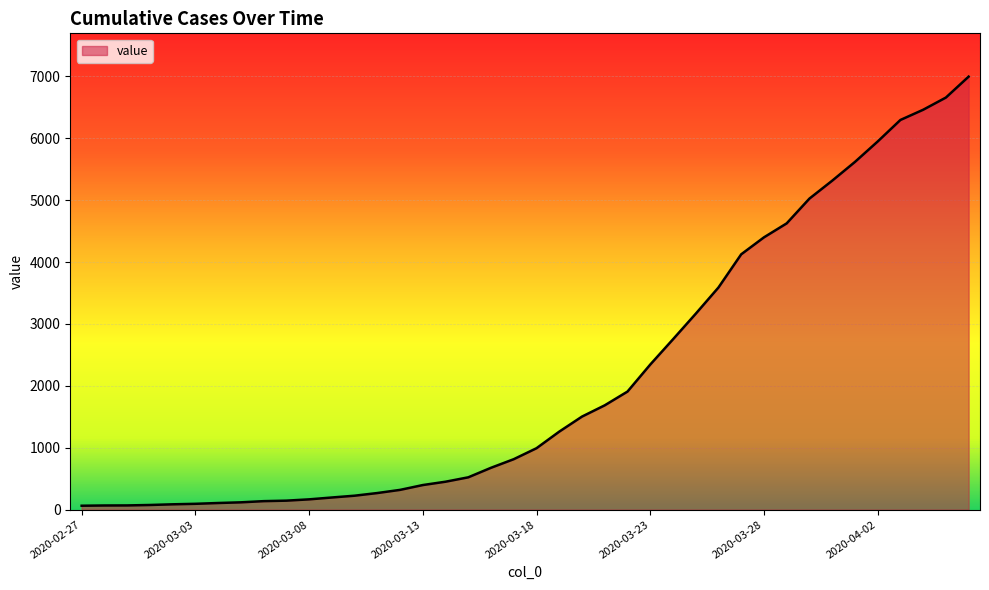

What is the maximum value shown in the chart?

6995